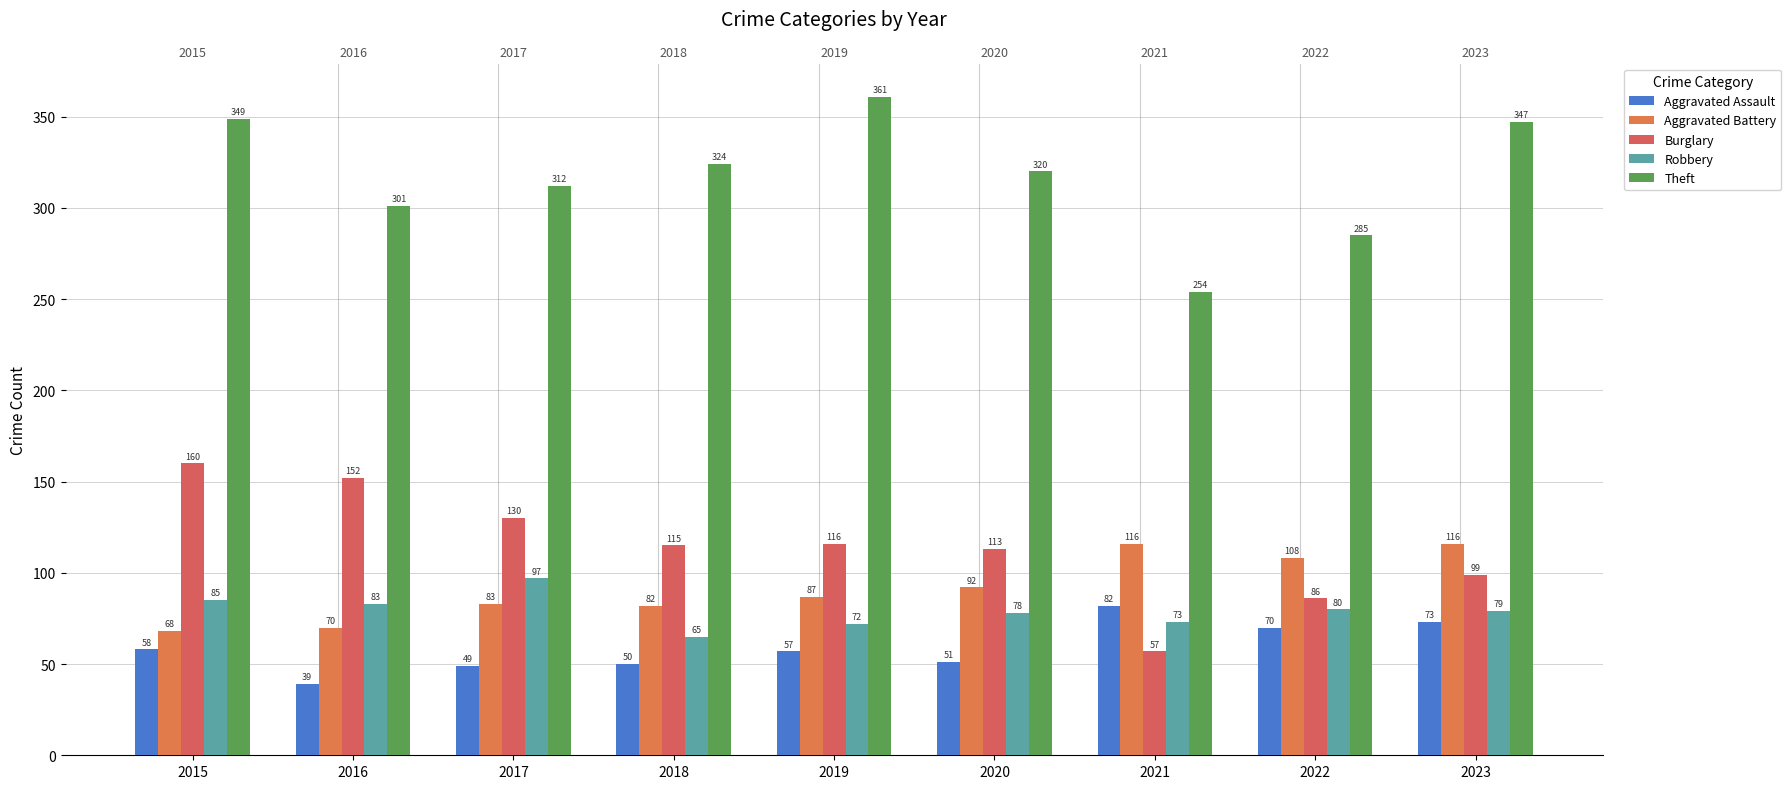

What is the maximum value for Aggravated Assault?

82